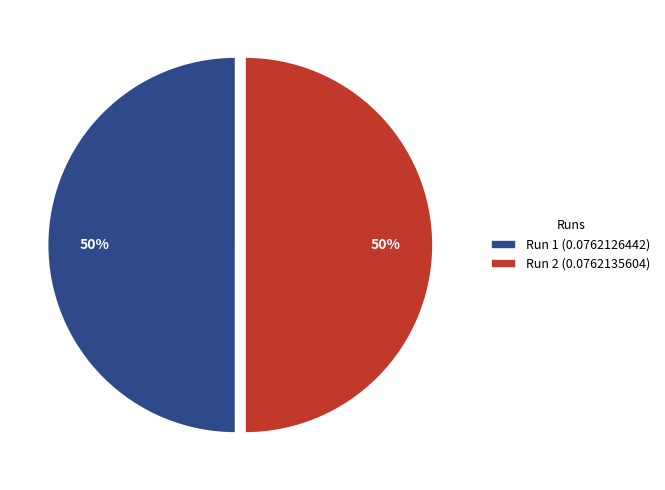

Is the sum of Run 2 (0.0762135604) and Run 1 (0.0762126442) greater than half?

Yes